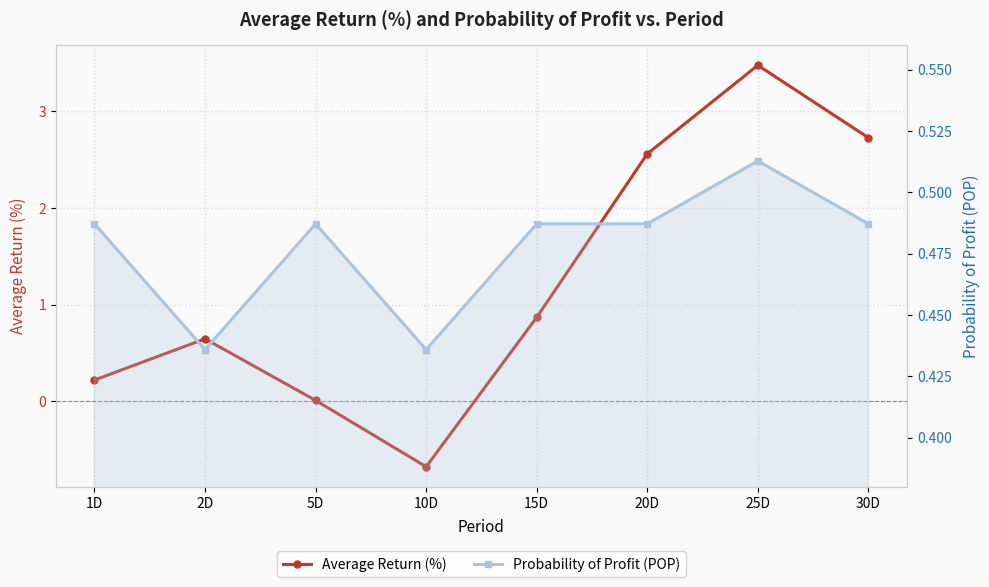

What position from the right is 20D?

3